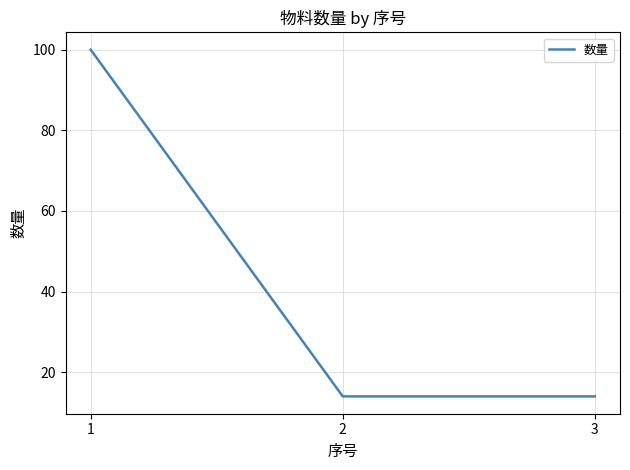

What is the average value?

43